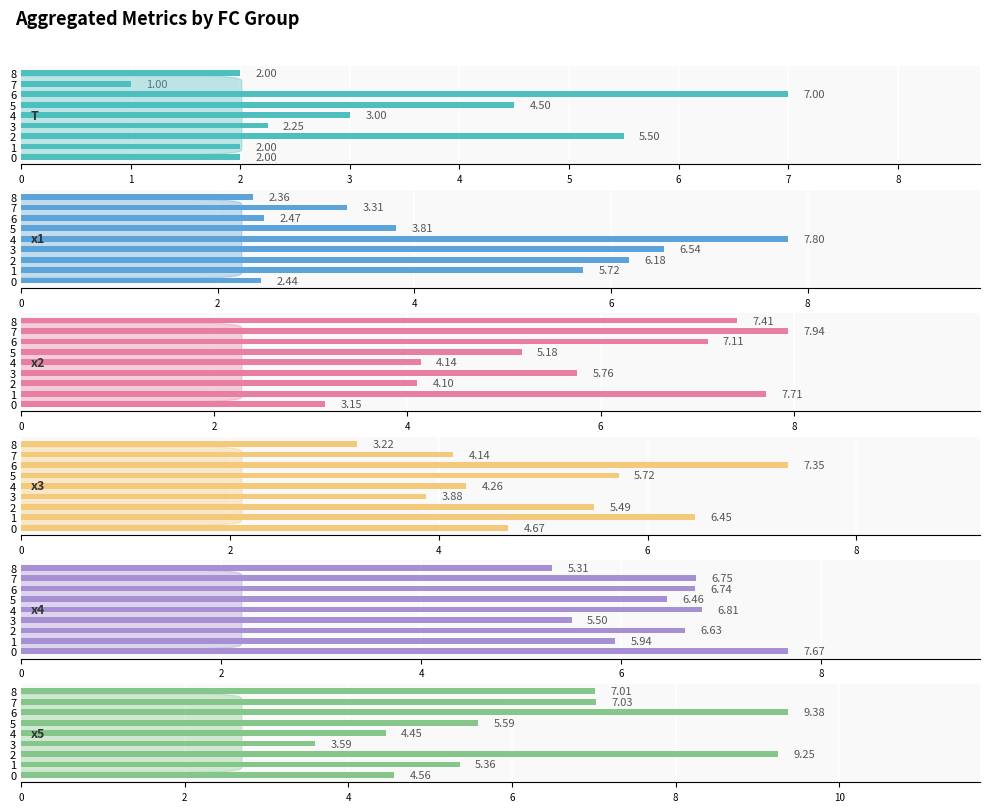

What are all the series names shown in the legend?

T, x1, x2, x3, x4, x5